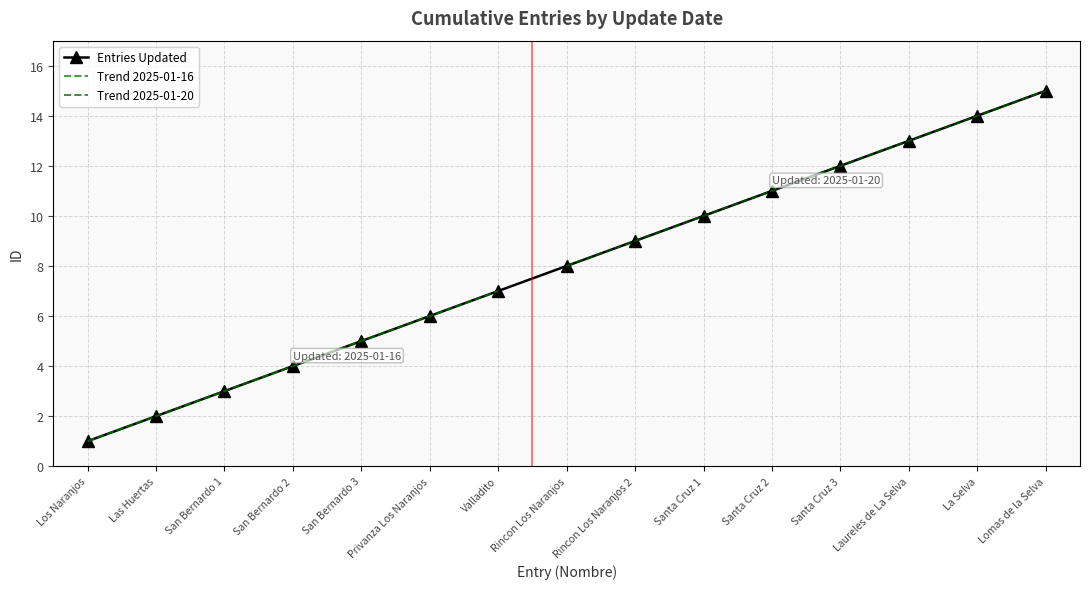

The value at Santa Cruz 2 is 20. True or false?

False